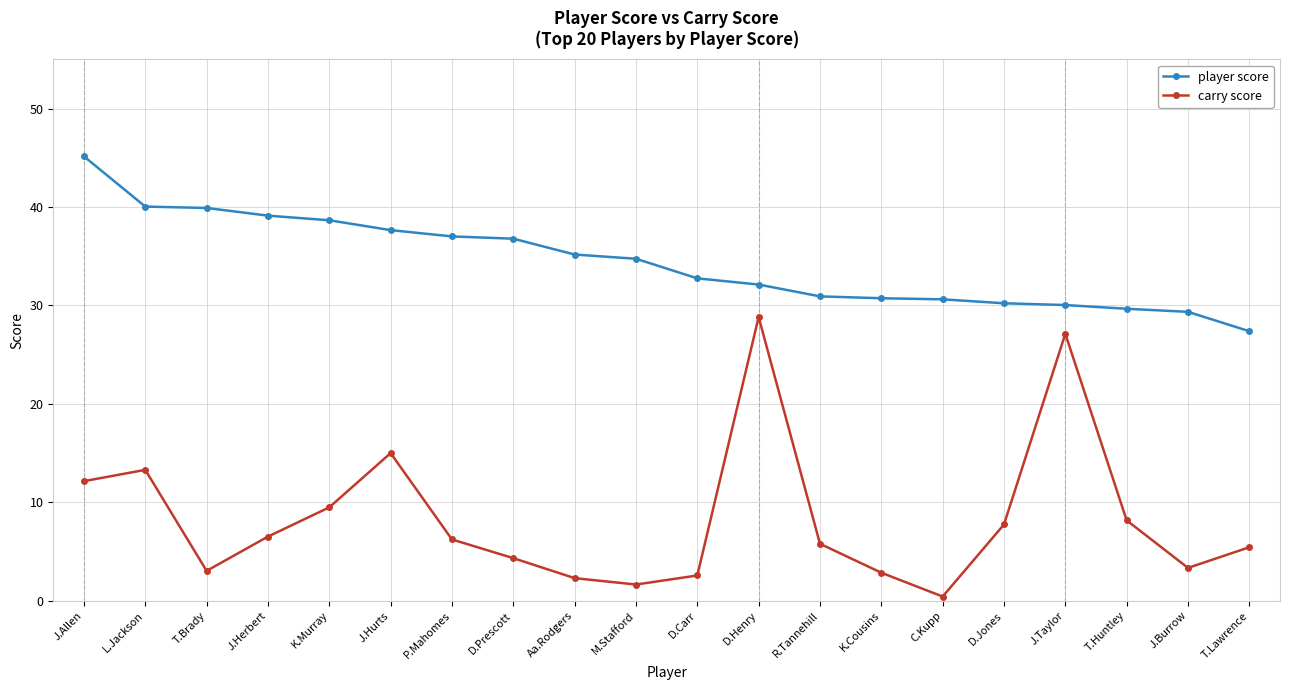

The value of carry score at K.Cousins is 4.7. True or false?

False